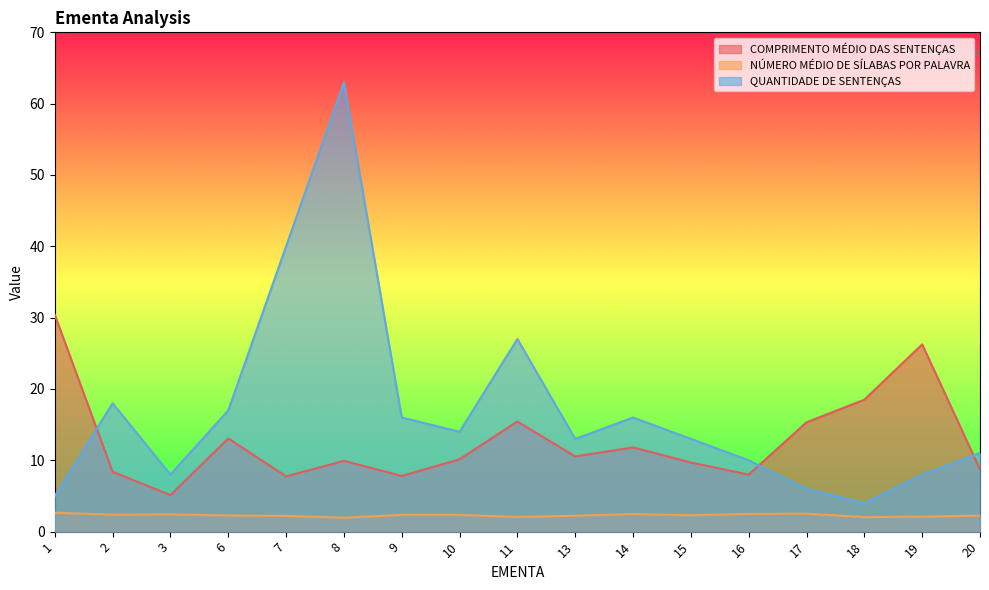

At which category does the chart reach its minimum across all series?

8